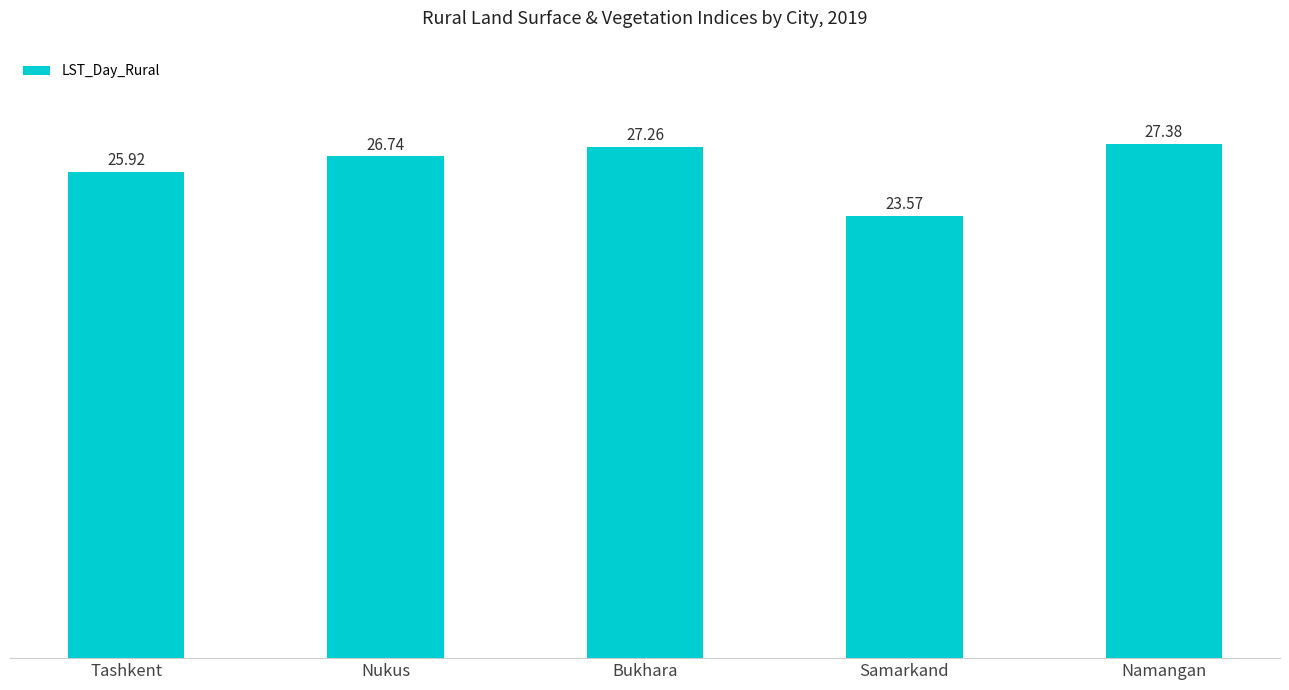

What value does the data have at Tashkent?

25.9